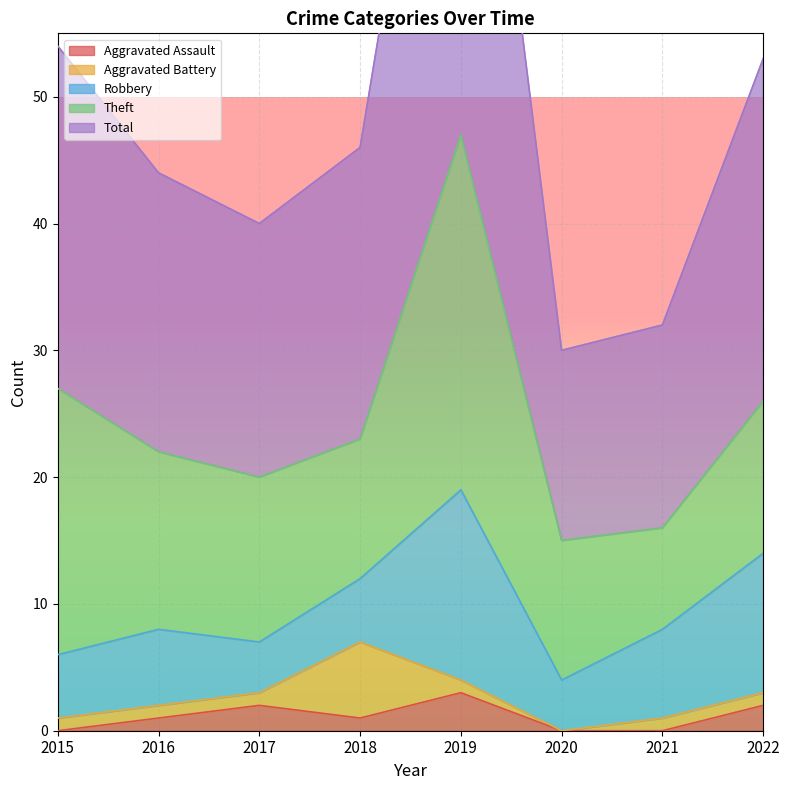

In Aggravated Battery, how many points are lower than both neighbors (excluding endpoints)?

1